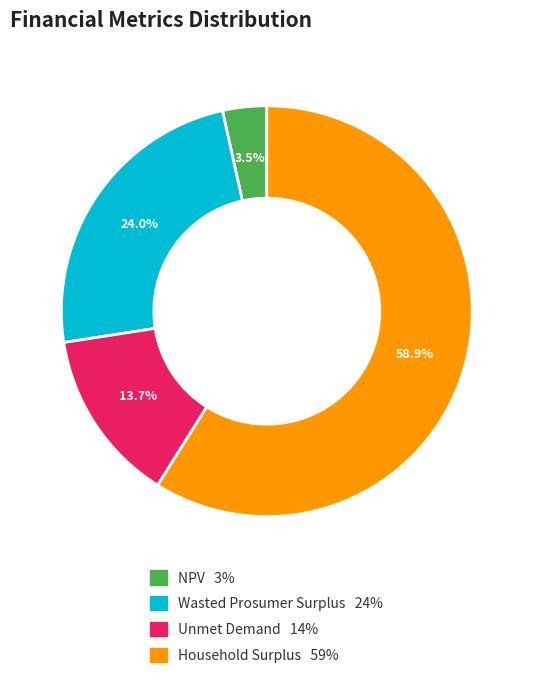

What is the ratio of the value at NPV to the value at Household Surplus?

0.1